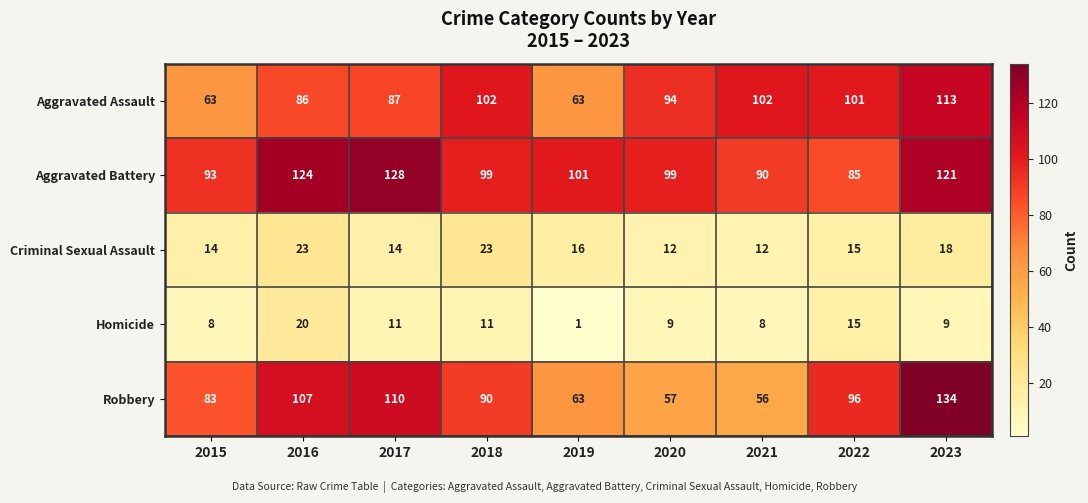

Between 2015 and 2019, which series saw the biggest shift?

Robbery